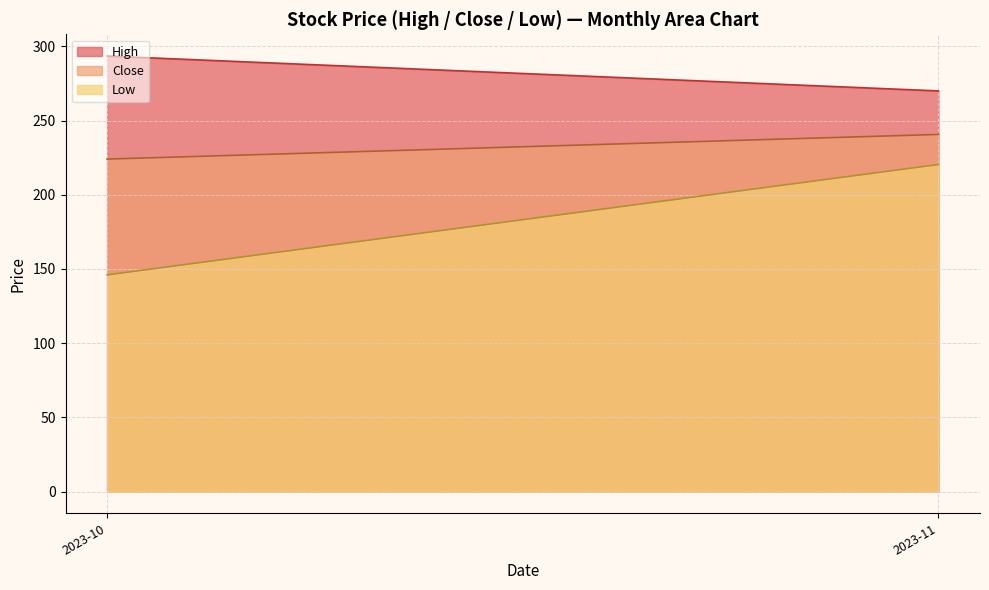

At which category does the chart reach its peak across all series?

2023-10